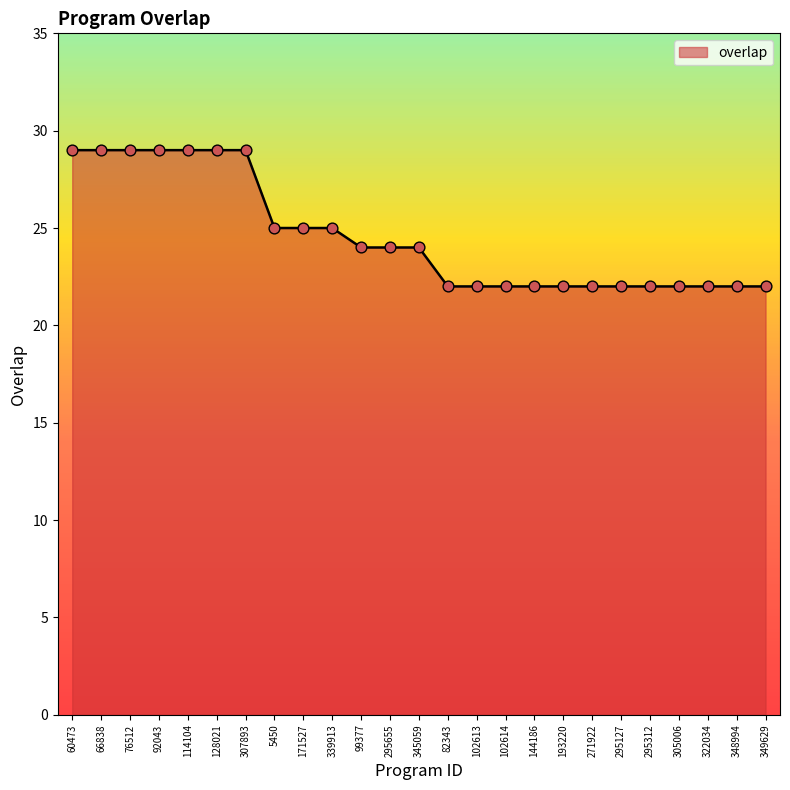

What is the change in value from 92043 to 349629?

-7